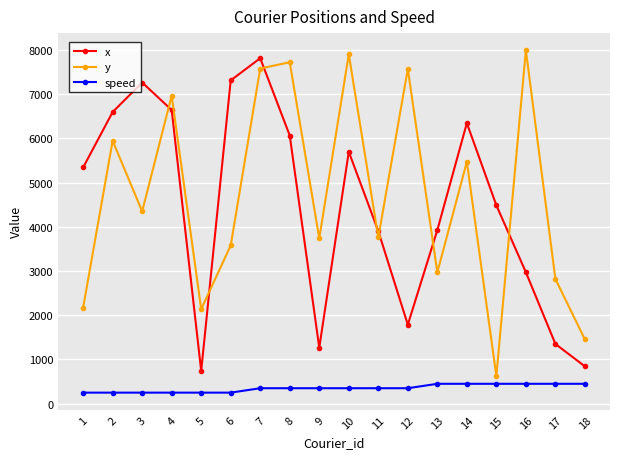

The value of x at 14 is 6348.2. True or false?

True